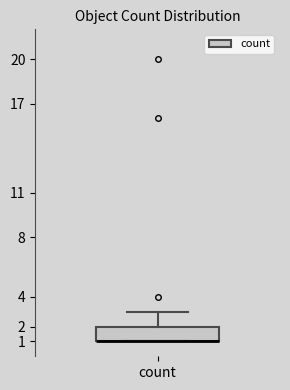

Transcribe this box plot: give where the median line is, the range the box spans, and where the two whiskers end, as read against the y-axis. The values are not printed on the chart, so give them approximately, as read against the axis.

median 1 (drawn on the box's lower edge), box 1 to 2, whiskers 1 to 3